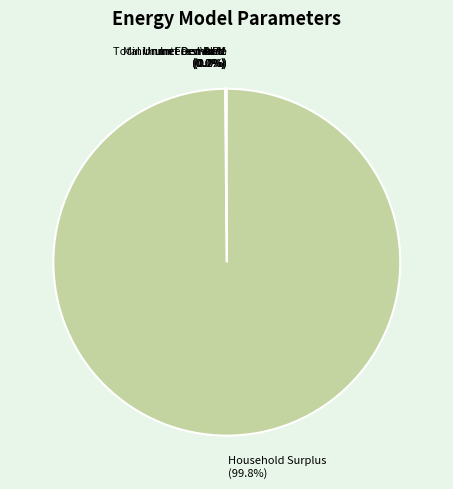

True or false: VoLL accounts for 0% of the total.

True